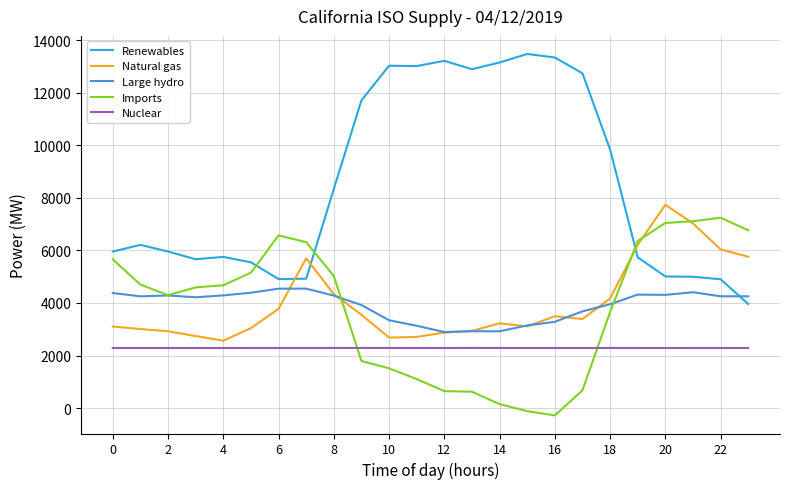

How many times do Nuclear and Imports cross each other?

2